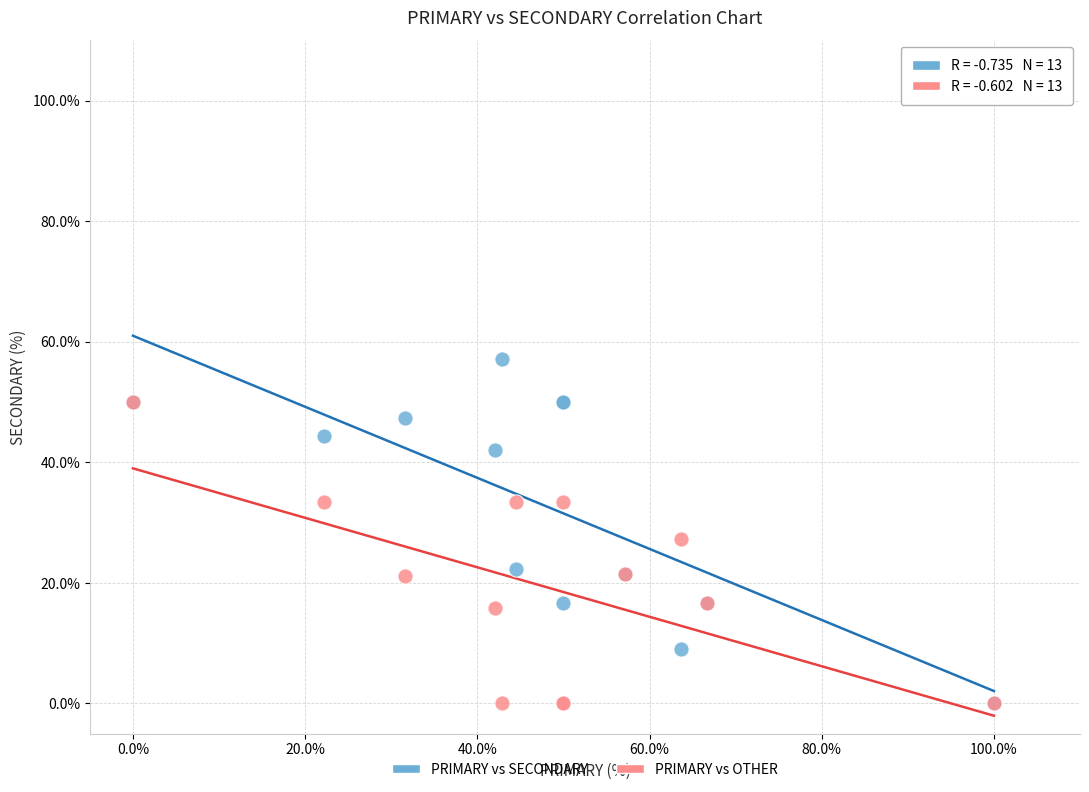

Which series has the widest spread of Y values?

PRIMARY vs SECONDARY